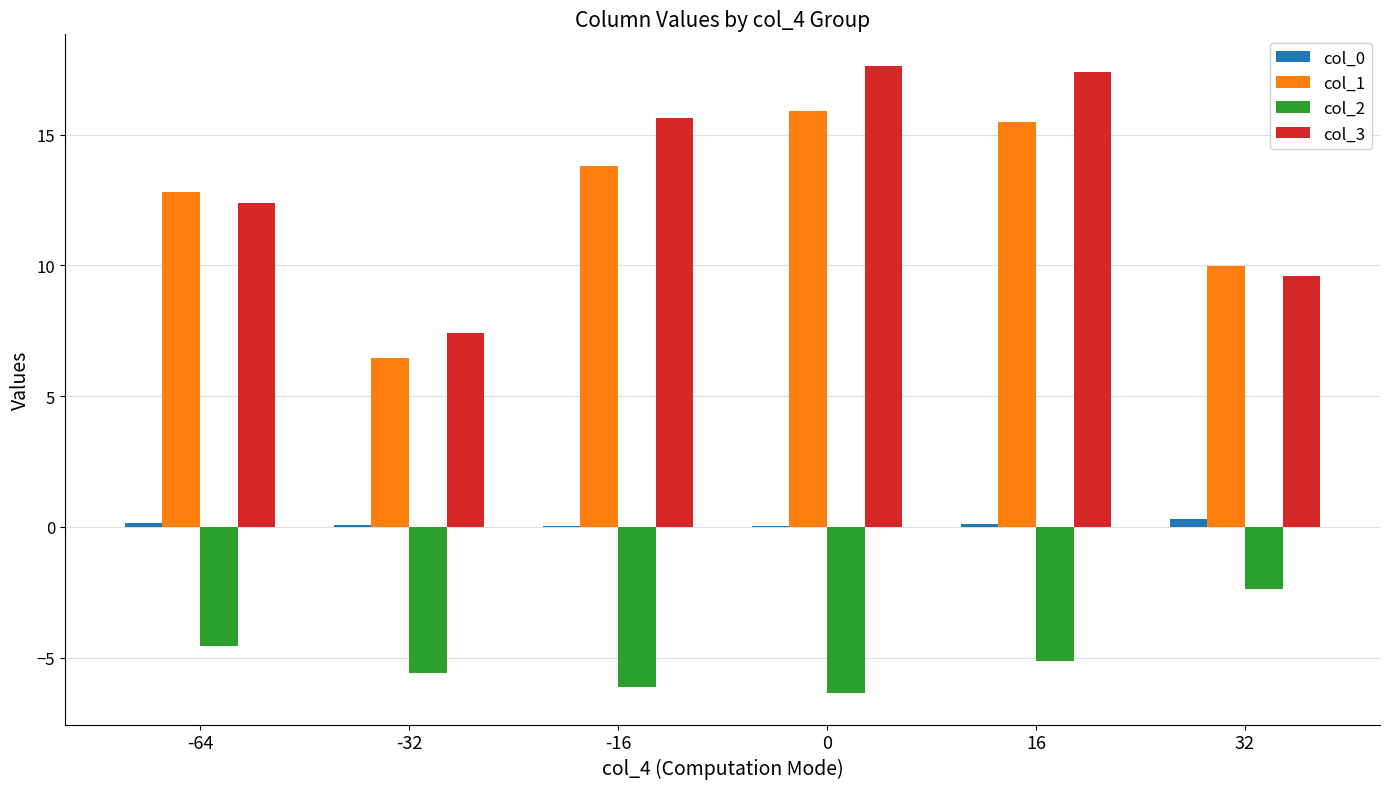

Is the value of col_2 at -64 greater than the value of col_1 at -32?

No